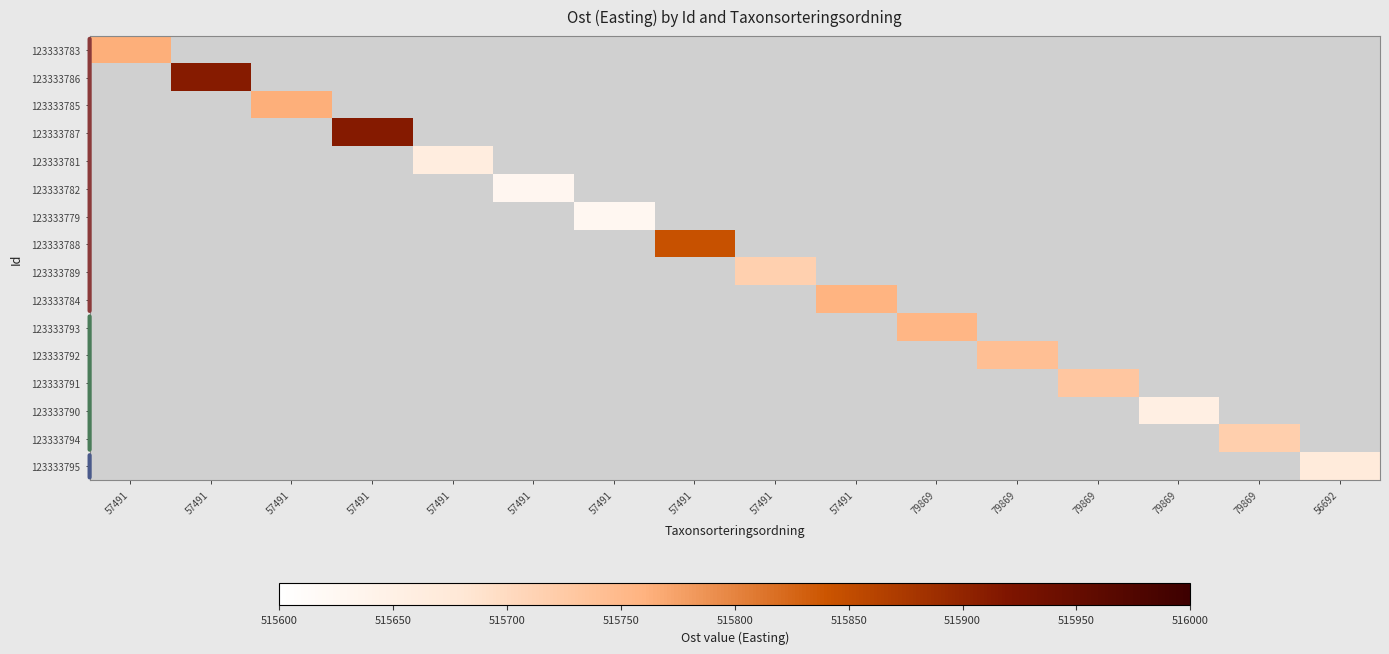

Reading left to right, transcribe all the data shown in this chart.

123333783: 57491=515764	57491=0	57491=0	57491=0	57491=0	57491=0	57491=0	57491=0	57491=0	57491=0	79869=0	79869=0	79869=0	79869=0	79869=0	56692=0
123333786: 57491=0	57491=515911	57491=0	57491=0	57491=0	57491=0	57491=0	57491=0	57491=0	57491=0	79869=0	79869=0	79869=0	79869=0	79869=0	56692=0
123333785: 57491=0	57491=0	57491=515764	57491=0	57491=0	57491=0	57491=0	57491=0	57491=0	57491=0	79869=0	79869=0	79869=0	79869=0	79869=0	56692=0
123333787: 57491=0	57491=0	57491=0	57491=515914	57491=0	57491=0	57491=0	57491=0	57491=0	57491=0	79869=0	79869=0	79869=0	79869=0	79869=0	56692=0
123333781: 57491=0	57491=0	57491=0	57491=0	57491=515661	57491=0	57491=0	57491=0	57491=0	57491=0	79869=0	79869=0	79869=0	79869=0	79869=0	56692=0
123333782: 57491=0	57491=0	57491=0	57491=0	57491=0	57491=515629	57491=0	57491=0	57491=0	57491=0	79869=0	79869=0	79869=0	79869=0	79869=0	56692=0
123333779: 57491=0	57491=0	57491=0	57491=0	57491=0	57491=0	57491=515628	57491=0	57491=0	57491=0	79869=0	79869=0	79869=0	79869=0	79869=0	56692=0
123333788: 57491=0	57491=0	57491=0	57491=0	57491=0	57491=0	57491=0	57491=515844	57491=0	57491=0	79869=0	79869=0	79869=0	79869=0	79869=0	56692=0
123333789: 57491=0	57491=0	57491=0	57491=0	57491=0	57491=0	57491=0	57491=0	57491=515716	57491=0	79869=0	79869=0	79869=0	79869=0	79869=0	56692=0
123333784: 57491=0	57491=0	57491=0	57491=0	57491=0	57491=0	57491=0	57491=0	57491=0	57491=515758	79869=0	79869=0	79869=0	79869=0	79869=0	56692=0
123333793: 57491=0	57491=0	57491=0	57491=0	57491=0	57491=0	57491=0	57491=0	57491=0	57491=0	79869=515756	79869=0	79869=0	79869=0	79869=0	56692=0
123333792: 57491=0	57491=0	57491=0	57491=0	57491=0	57491=0	57491=0	57491=0	57491=0	57491=0	79869=0	79869=515741	79869=0	79869=0	79869=0	56692=0
123333791: 57491=0	57491=0	57491=0	57491=0	57491=0	57491=0	57491=0	57491=0	57491=0	57491=0	79869=0	79869=0	79869=515731	79869=0	79869=0	56692=0
123333790: 57491=0	57491=0	57491=0	57491=0	57491=0	57491=0	57491=0	57491=0	57491=0	57491=0	79869=0	79869=0	79869=0	79869=515654	79869=0	56692=0
123333794: 57491=0	57491=0	57491=0	57491=0	57491=0	57491=0	57491=0	57491=0	57491=0	57491=0	79869=0	79869=0	79869=0	79869=0	79869=515718	56692=0
123333795: 57491=0	57491=0	57491=0	57491=0	57491=0	57491=0	57491=0	57491=0	57491=0	57491=0	79869=0	79869=0	79869=0	79869=0	79869=0	56692=515669